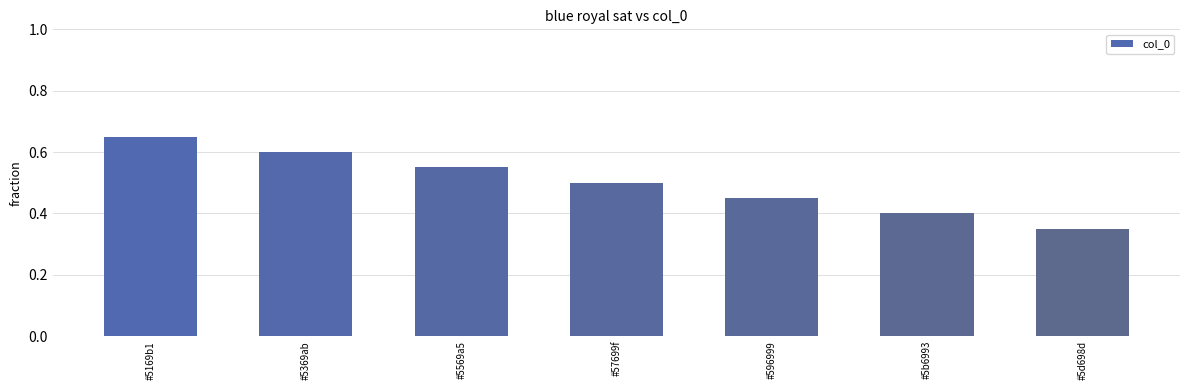

How many values are between 0 and 1?

7